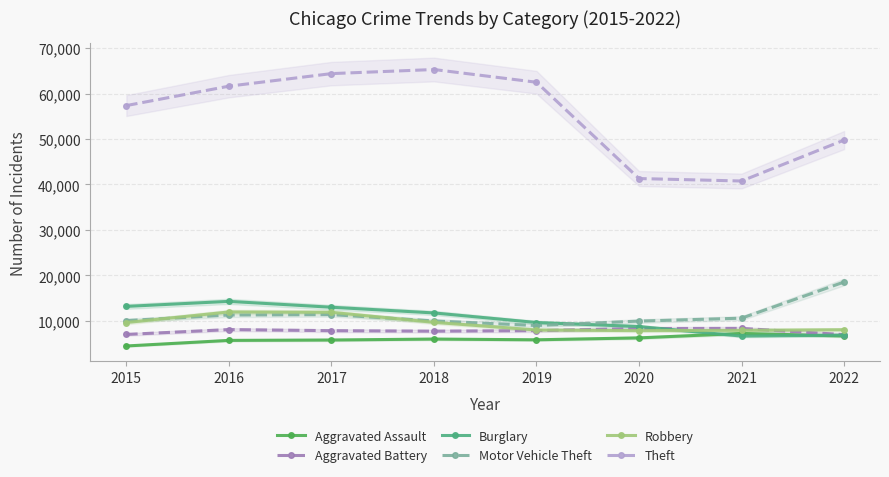

What is the minimum value for Burglary?

6658